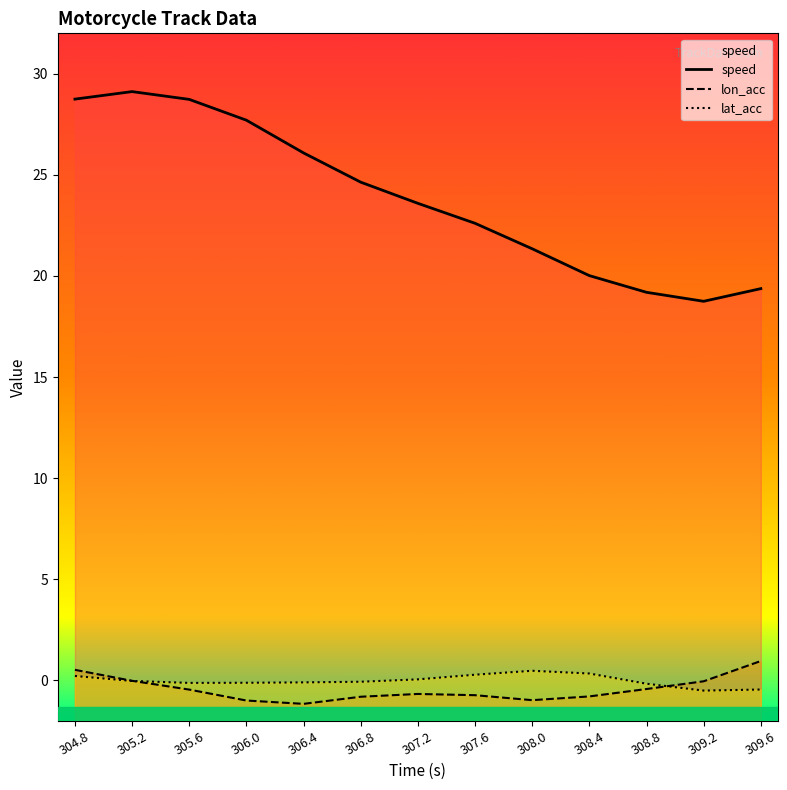

At which category does the chart reach its peak across all series?

305.2